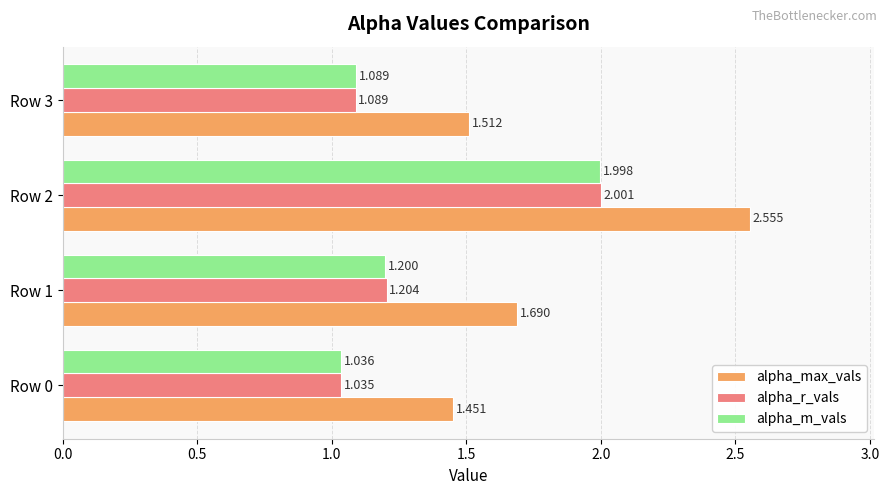

Is the value of alpha_max_vals at Row 2 greater than the value of alpha_r_vals at Row 2?

Yes